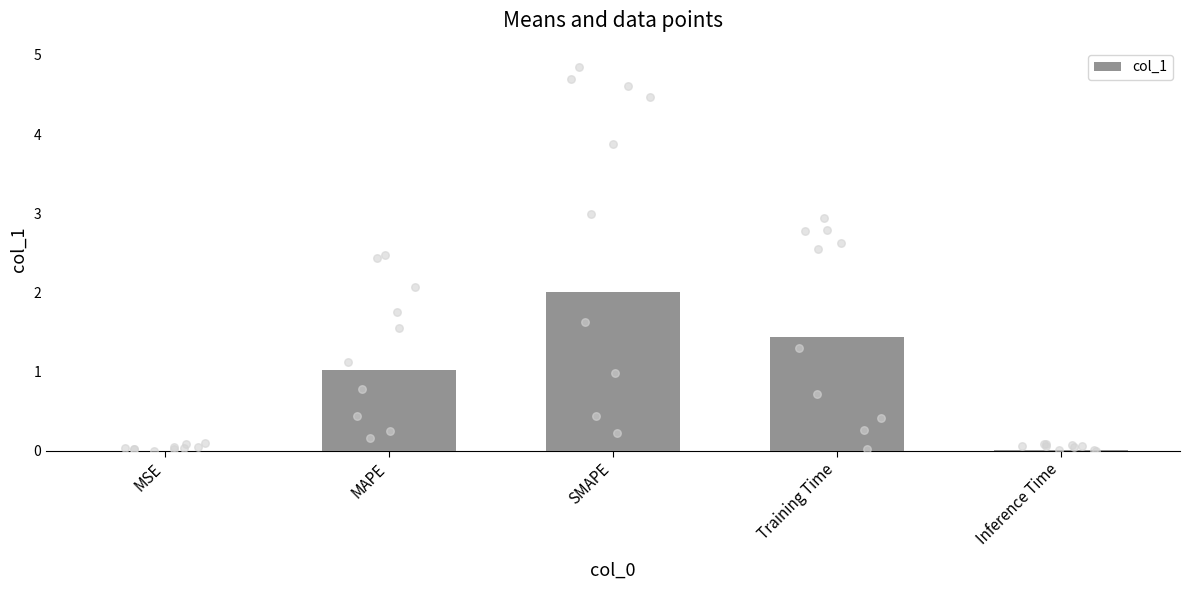

What is the ratio of the value at MAPE to the value at Training Time?

0.7